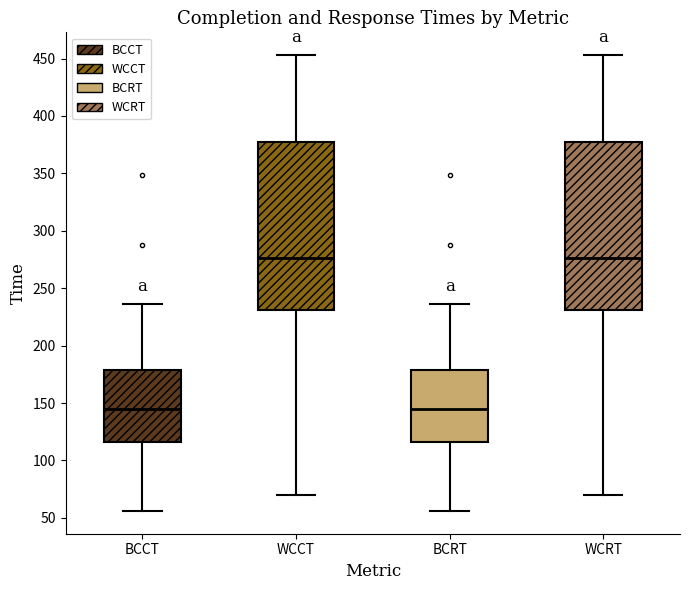

Where does the lower whisker of the box for BCCT end on the y-axis? The values are not printed on the chart, so give them approximately, as read against the axis.

55